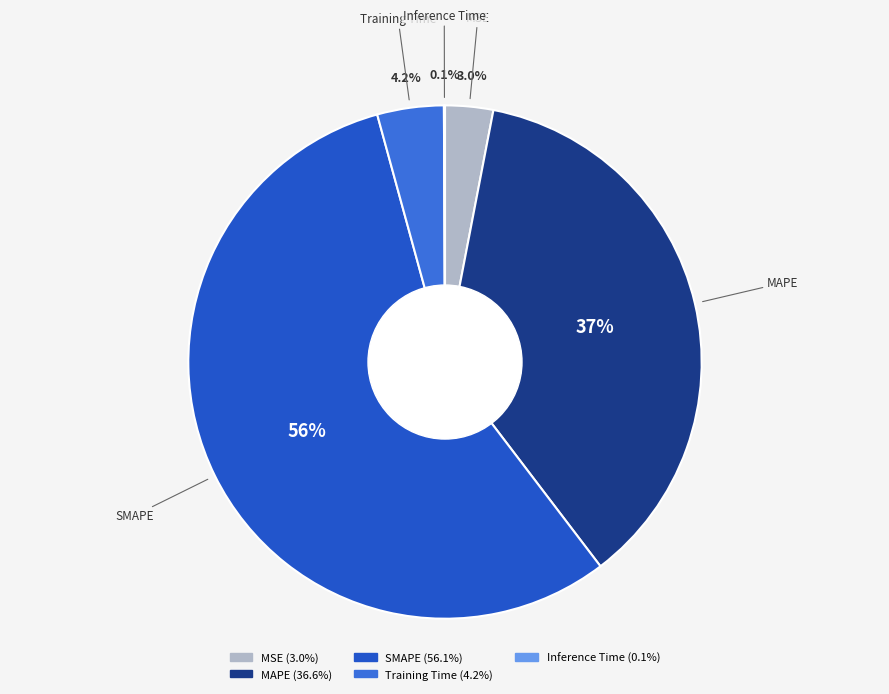

To the nearest percent, what percentage of the pie is MSE?

3%